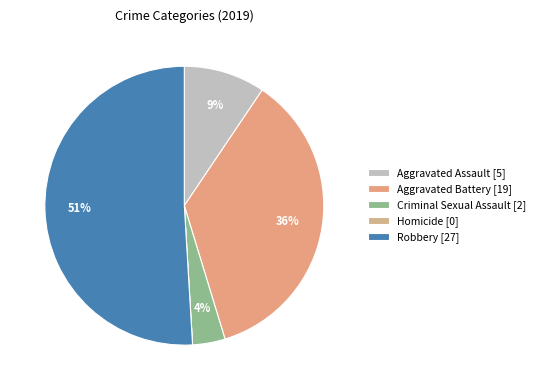

The Robbery slice represents 51% of the pie. True or false?

True